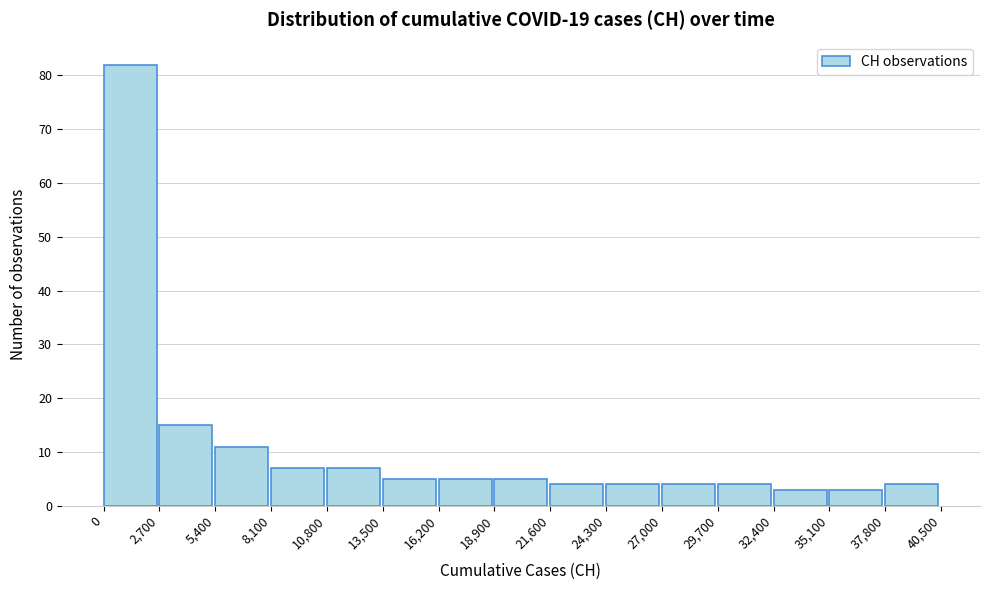

Reading left to right, transcribe this chart: for each bar, give the range it covers on the x-axis and its height. The values are not printed on the chart, so give them approximately, as read against the axis.

0 to 2,700: 82
2,700 to 5,400: 15
5,400 to 8,100: 11
8,100 to 10,800: 7
10,800 to 13,500: 7
13,500 to 16,200: 5
16,200 to 18,900: 5
18,900 to 21,600: 5
21,600 to 24,300: 4
24,300 to 27,000: 4
27,000 to 29,700: 4
29,700 to 32,400: 4
32,400 to 35,100: 3
35,100 to 37,800: 3
37,800 to 40,500: 4